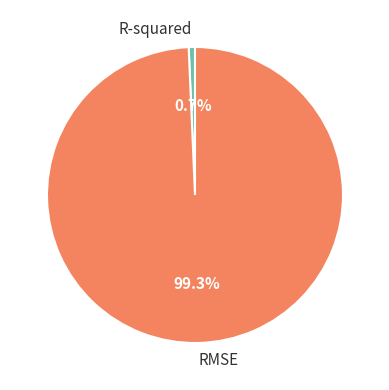

Does RMSE represent more than half of the total?

Yes